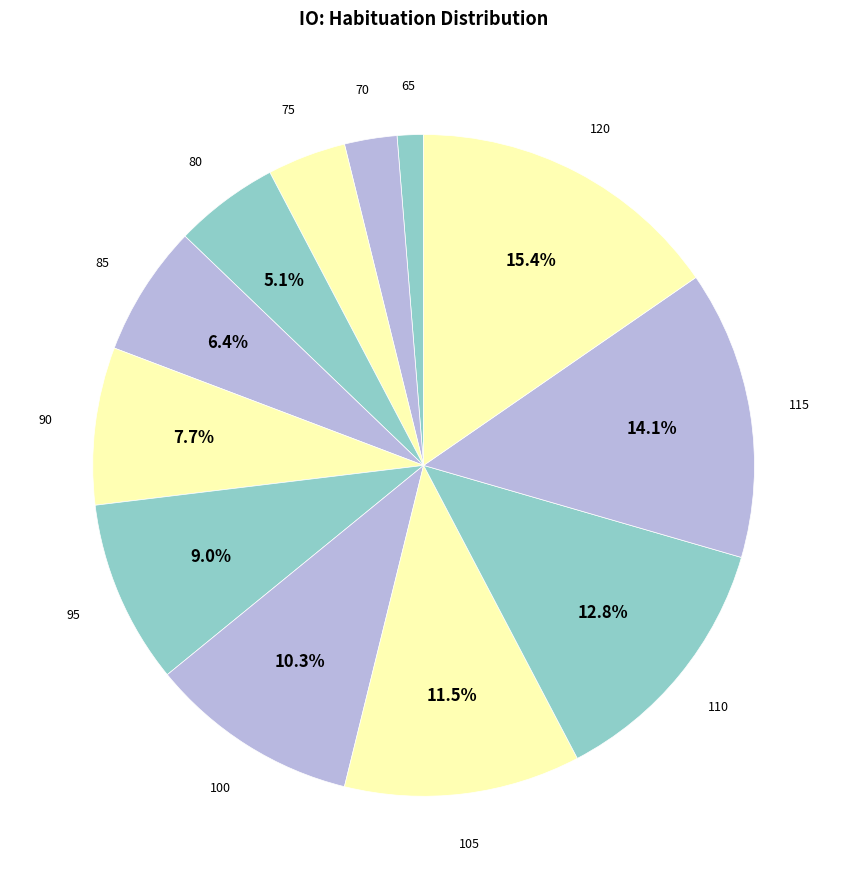

What is the ratio of the value at 80 to the value at 85?

0.8